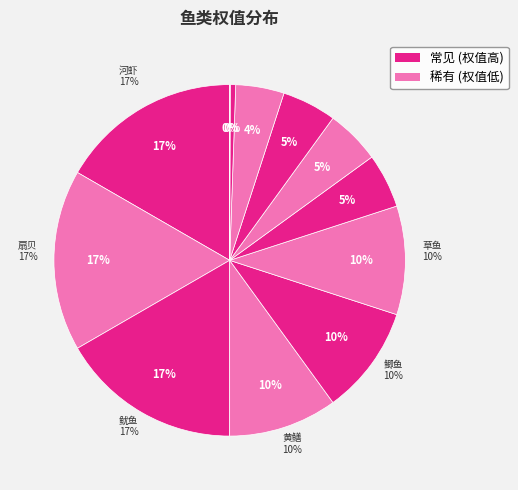

What percentage is NOT represented by 鲫鱼?

90.0%